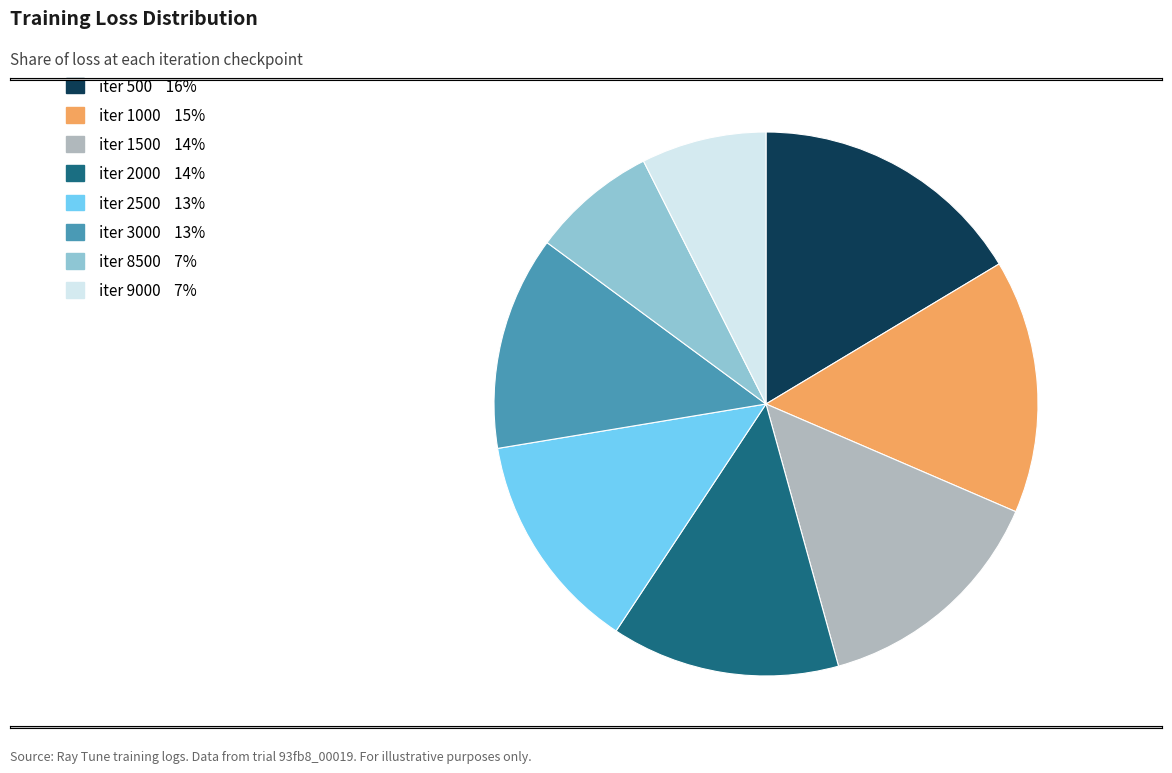

Does any single category account for the majority?

No